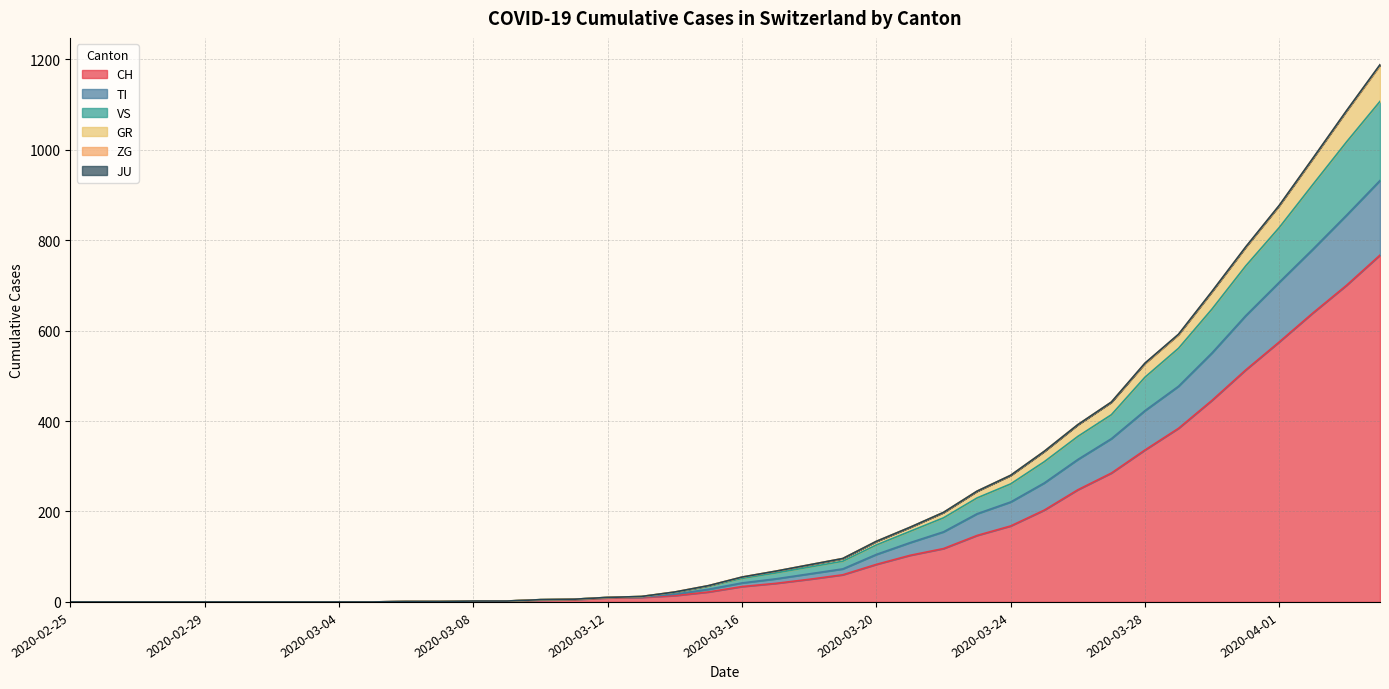

At which label is GR closest to 593?

2020-03-29